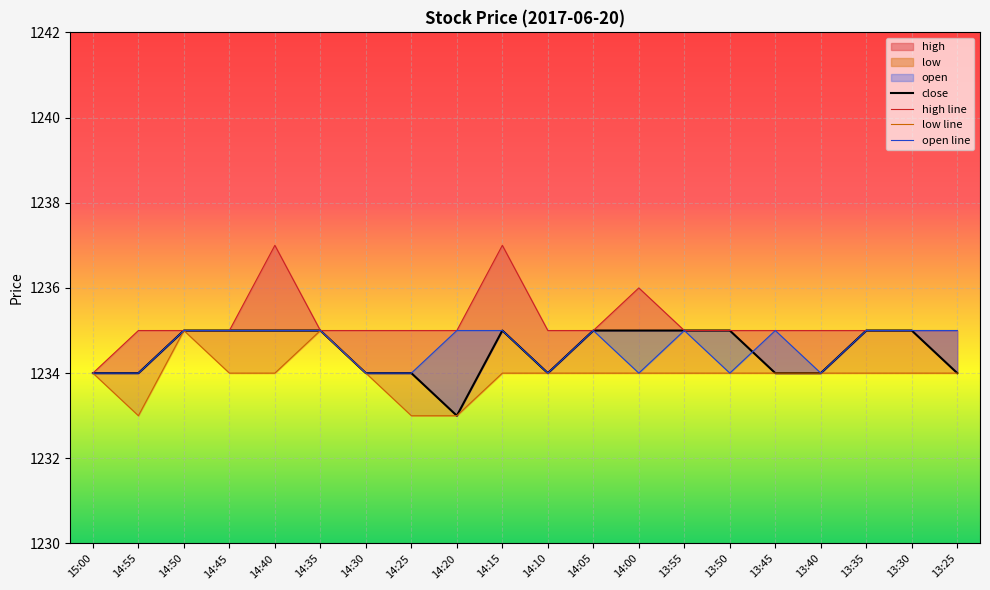

Between 14:30 and 14:20, which series saw the biggest shift?

close